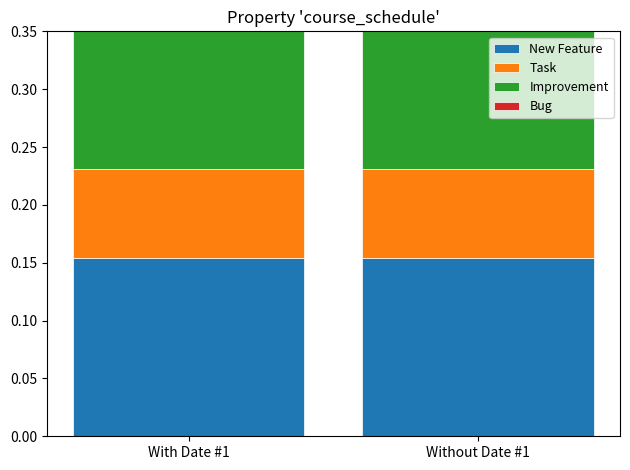

At which category is the sum across all series the highest?

Without Date #1